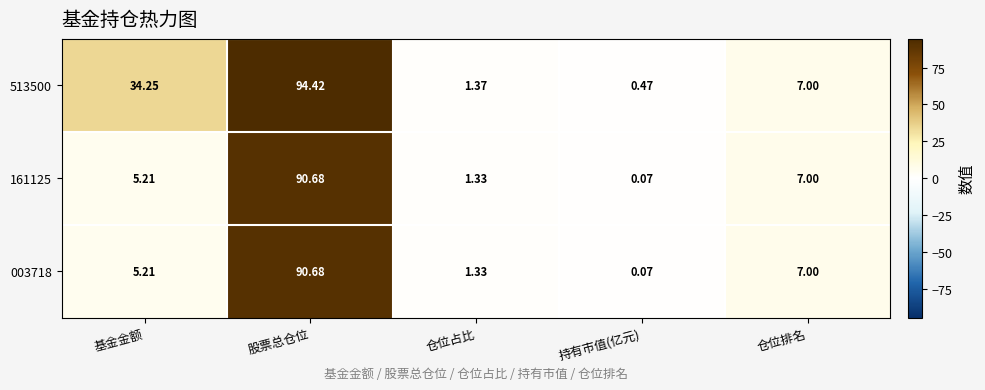

Which label corresponds to the smallest value in the chart?

持有市值(亿元)